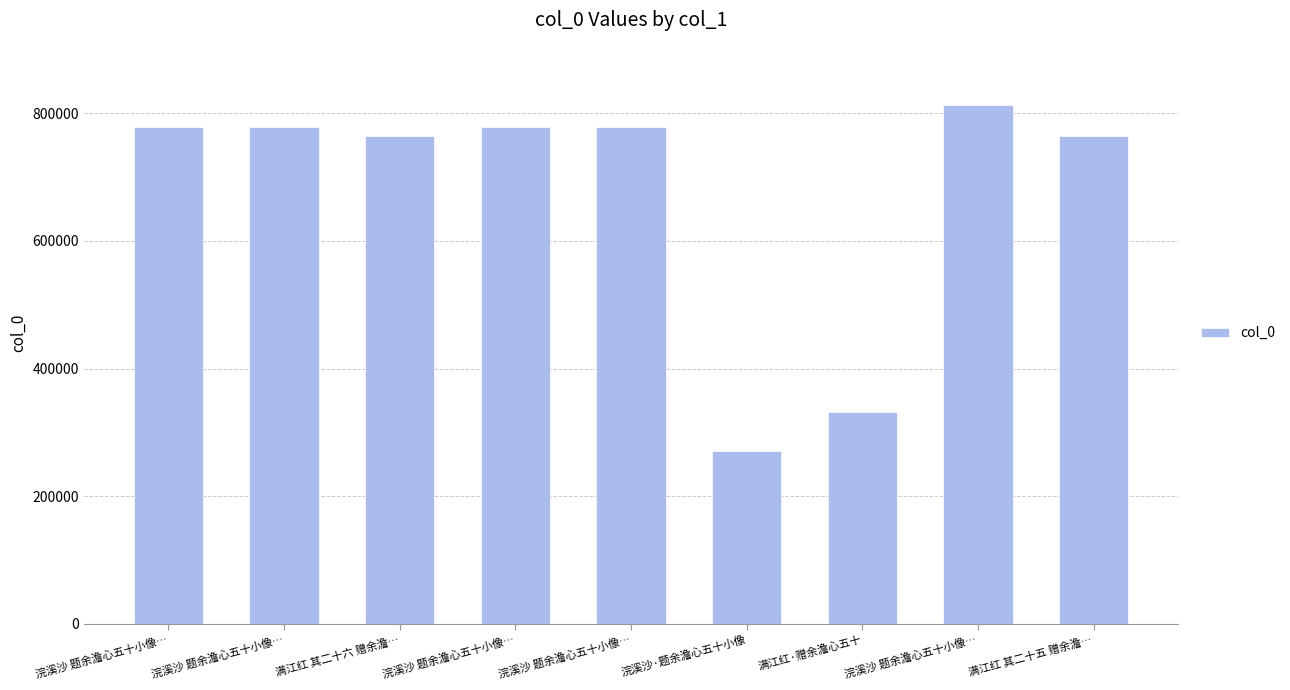

What is the average value?

673032